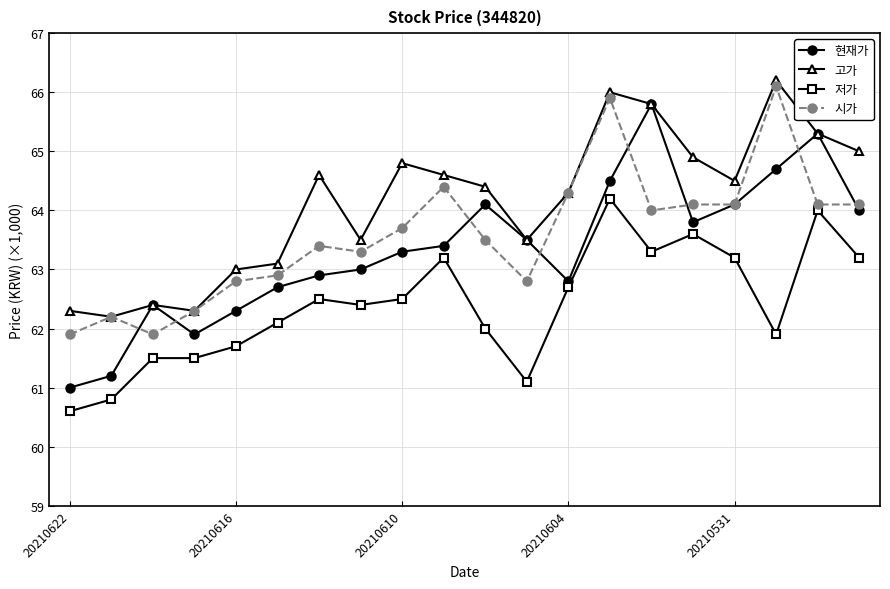

What is the smallest value displayed?

60.6